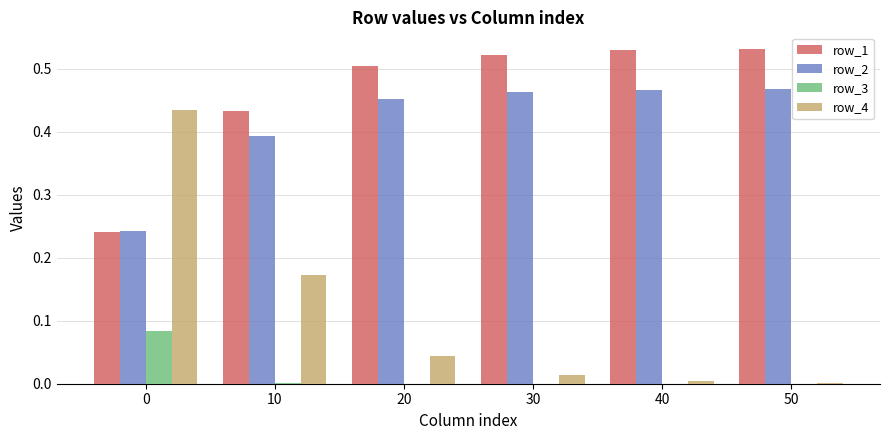

The value of row_1 at 0 is 0.1. True or false?

False